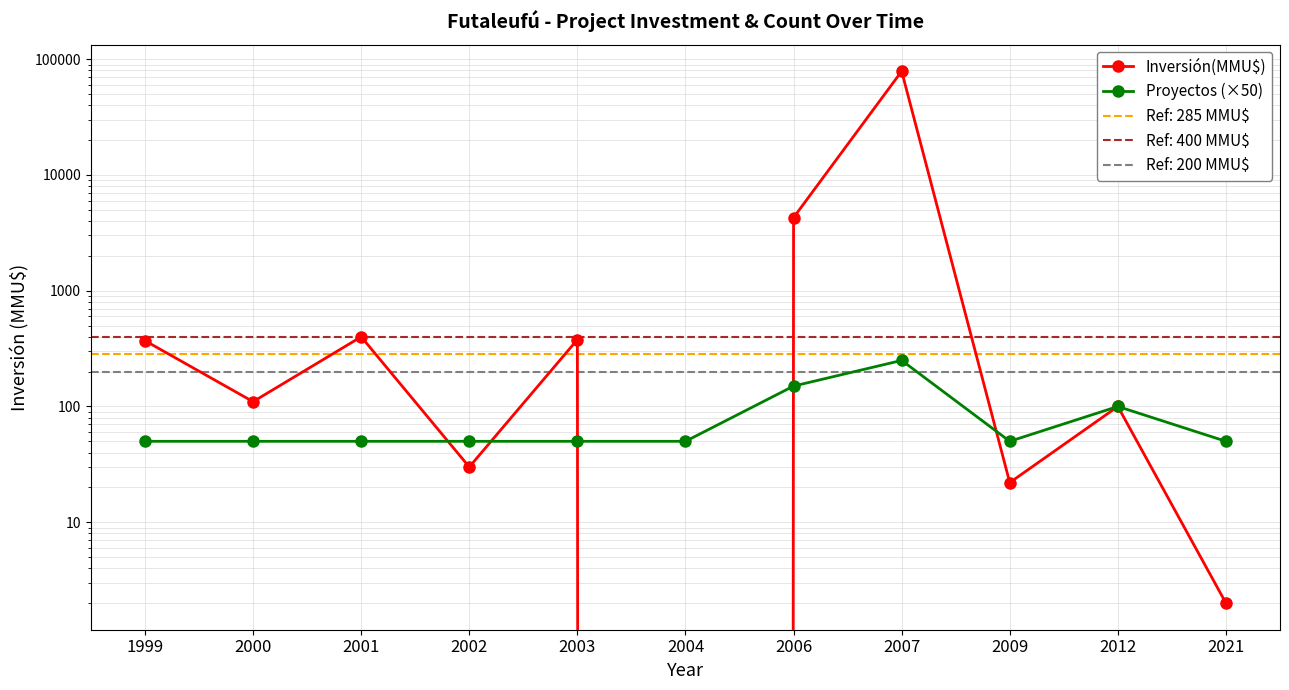

Where do Inversión(MMU$) and Proyectos (×50) first cross each other?

2001 and 2002